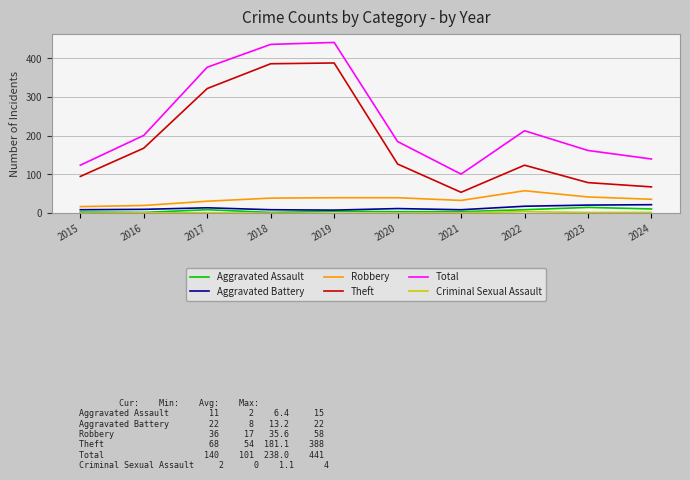

The Robbery series shows 31 at 2017. True or false?

True